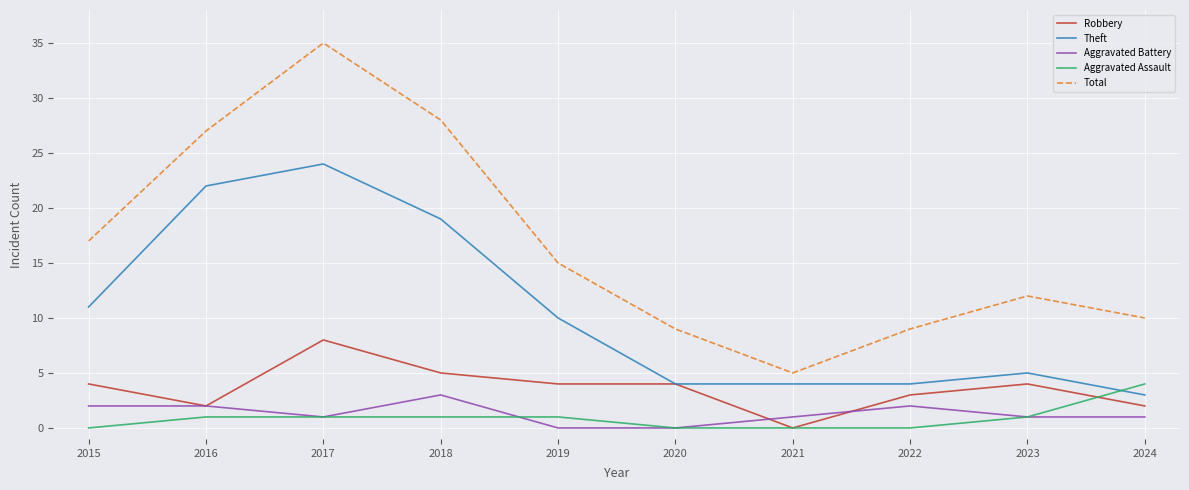

Is this an area chart (filled region under the line)?

No